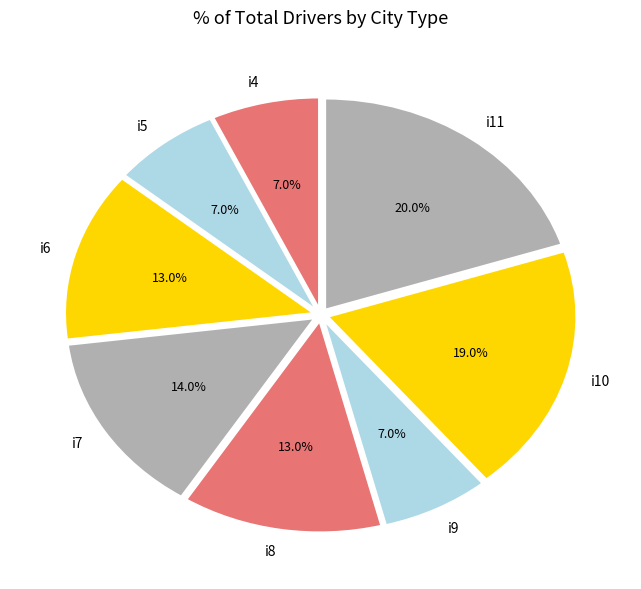

To the nearest percent, what is the difference between the i11 and i8 slice percentages?

7%